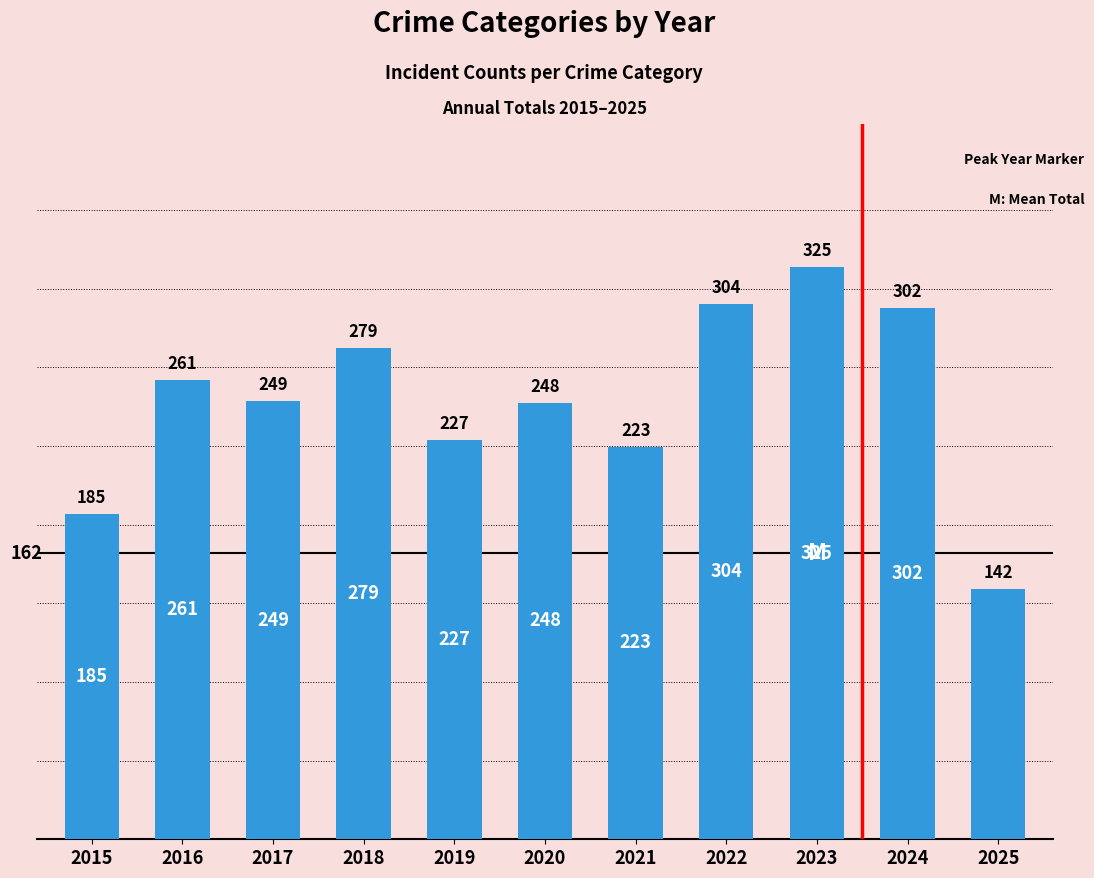

The chart shows a value of 325 at 2023. True or false?

True